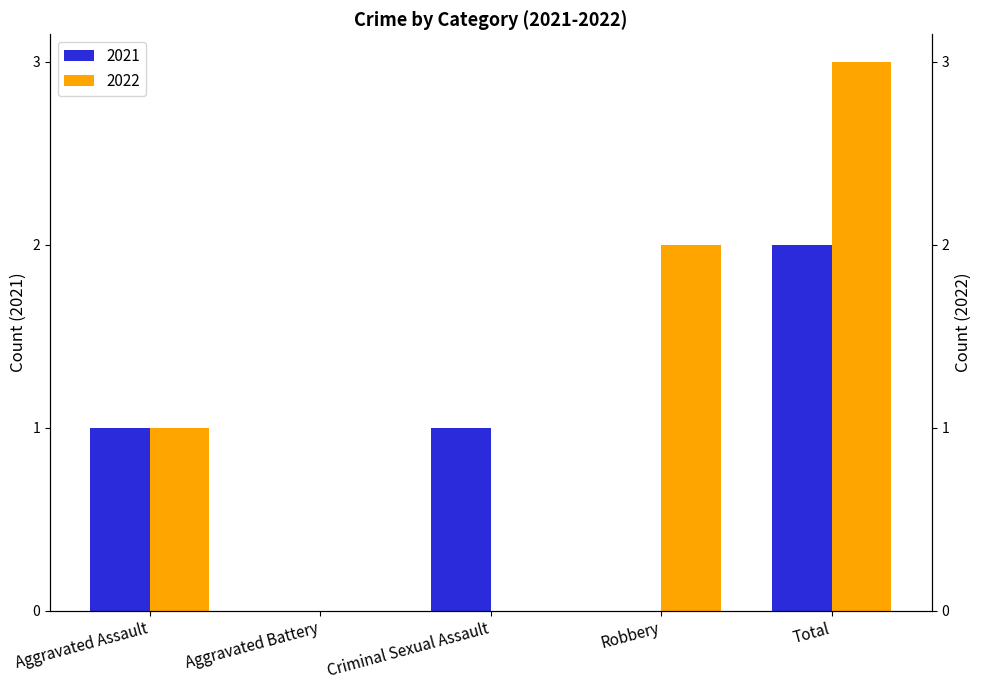

Where is 2022 nearest to the value 1?

Aggravated Assault